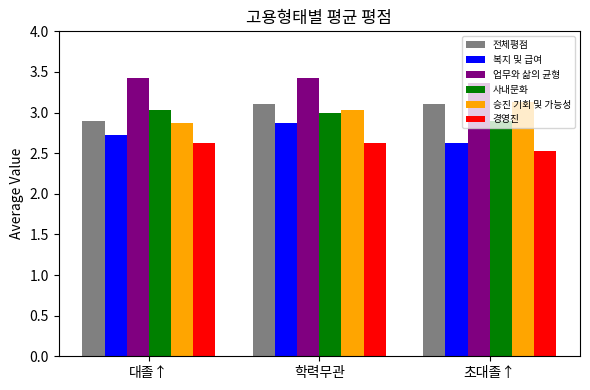

Reading right to left, transcribe all the data shown in this chart.

전체평점: 3.1	3.1	2.9
복지 및 급여: 2.6	2.9	2.7
업무와 삶의 균형: 3.4	3.4	3.4
사내문화: 2.9	3.0	3.0
승진 기회 및 가능성: 3.1	3.0	2.9
경영진: 2.5	2.6	2.6